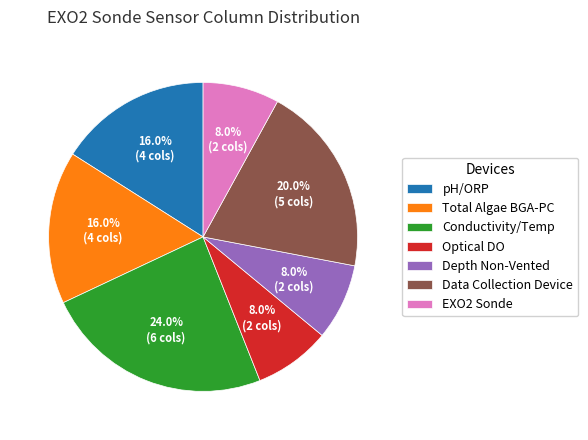

Does any single category account for the majority?

No